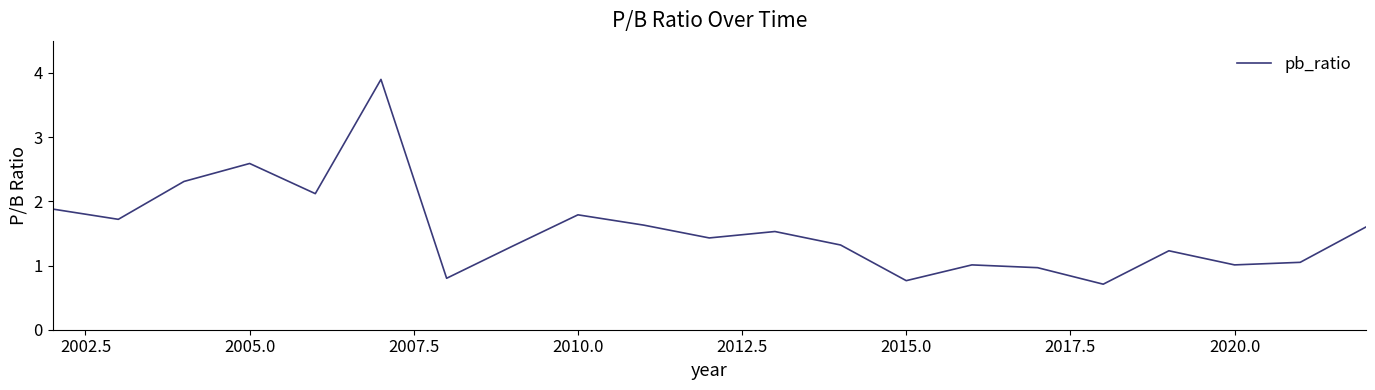

What is the greatest value displayed?

3.9